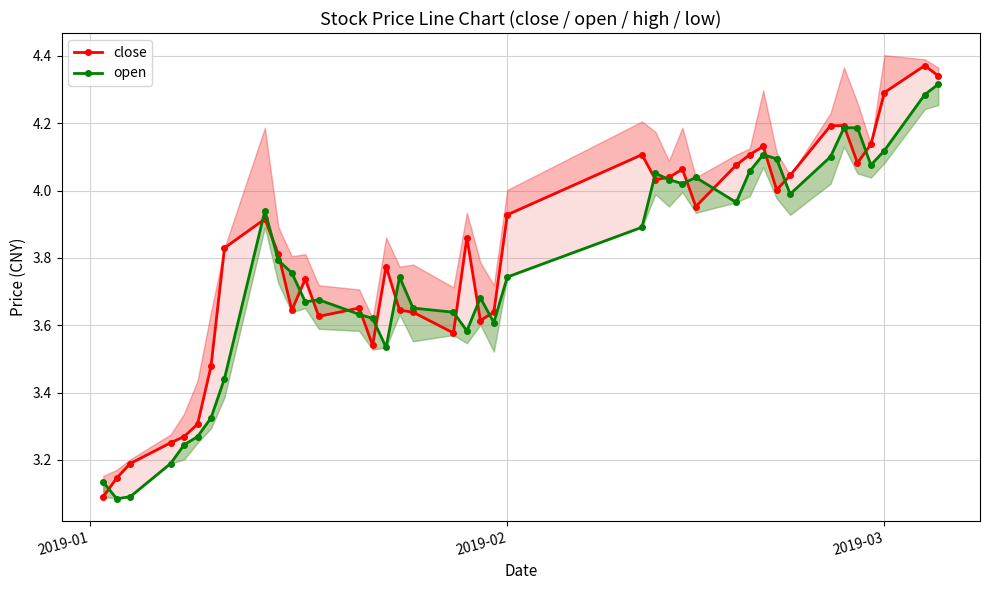

Which series has the largest total across all categories?

close